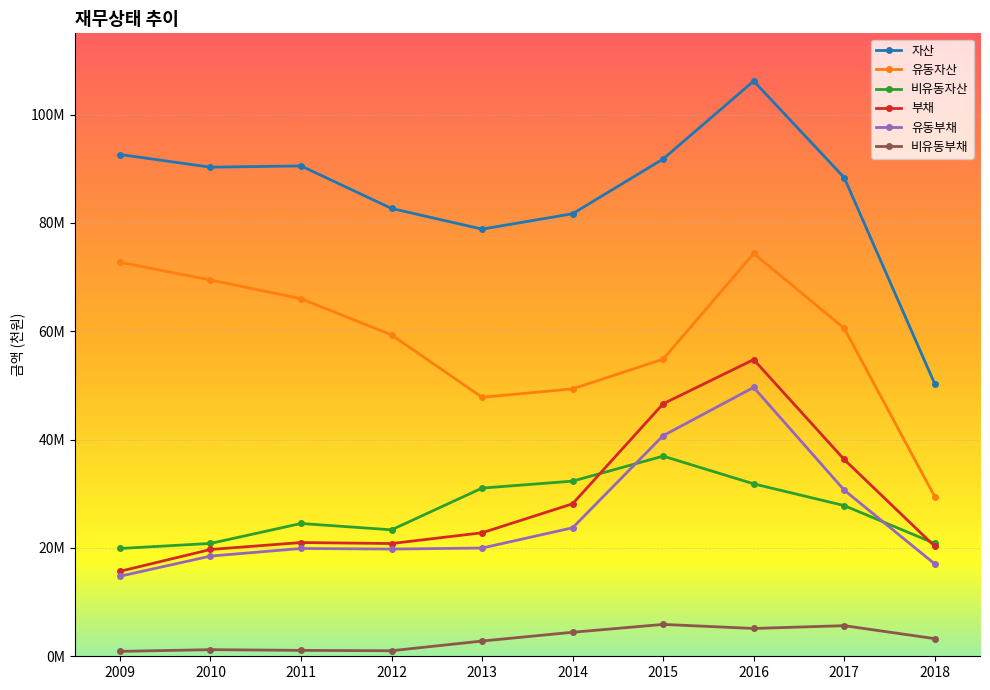

What are all the series names shown in the legend?

자산, 유동자산, 비유동자산, 부채, 유동부채, 비유동부채